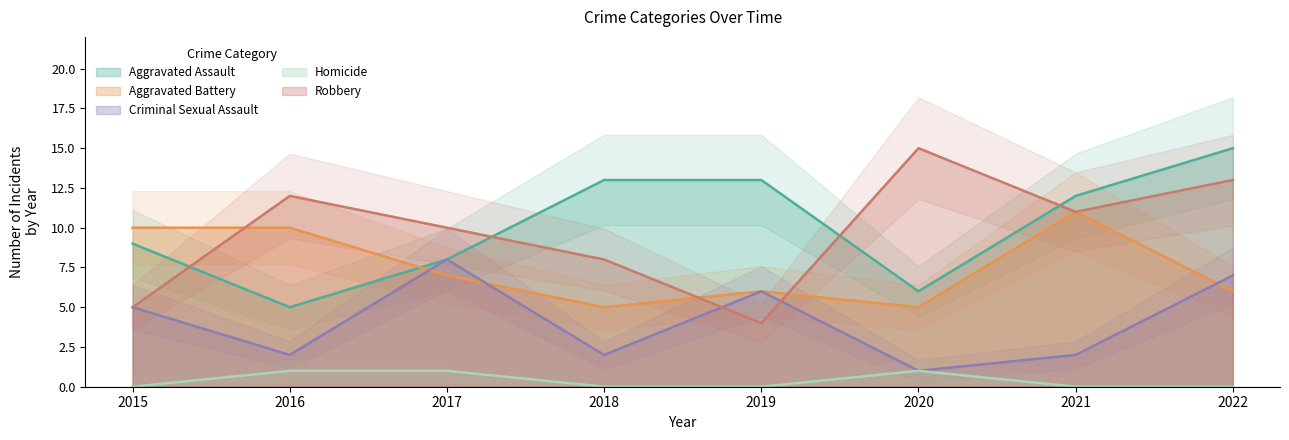

Reading left to right, what are all the values shown in this chart?

Aggravated Assault: 2015=9	2016=5	2017=8	2018=13	2019=13	2020=6	2021=12	2022=15
Aggravated Battery: 2015=10	2016=10	2017=7	2018=5	2019=6	2020=5	2021=11	2022=6
Criminal Sexual Assault: 2015=5	2016=2	2017=8	2018=2	2019=6	2020=1	2021=2	2022=7
Homicide: 2015=0	2016=1	2017=1	2018=0	2019=0	2020=1	2021=0	2022=0
Robbery: 2015=5	2016=12	2017=10	2018=8	2019=4	2020=15	2021=11	2022=13